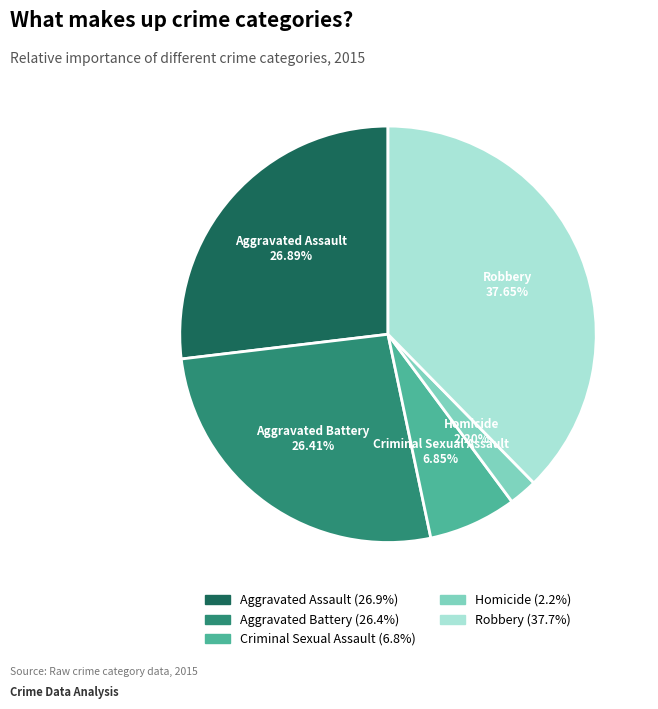

Is there any slice that represents more than half of the pie?

No